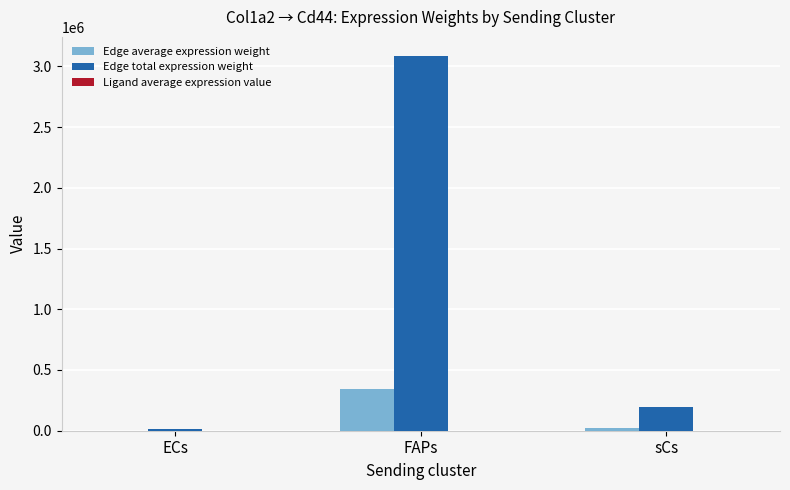

Which series has the largest total across all categories?

Edge total expression weight